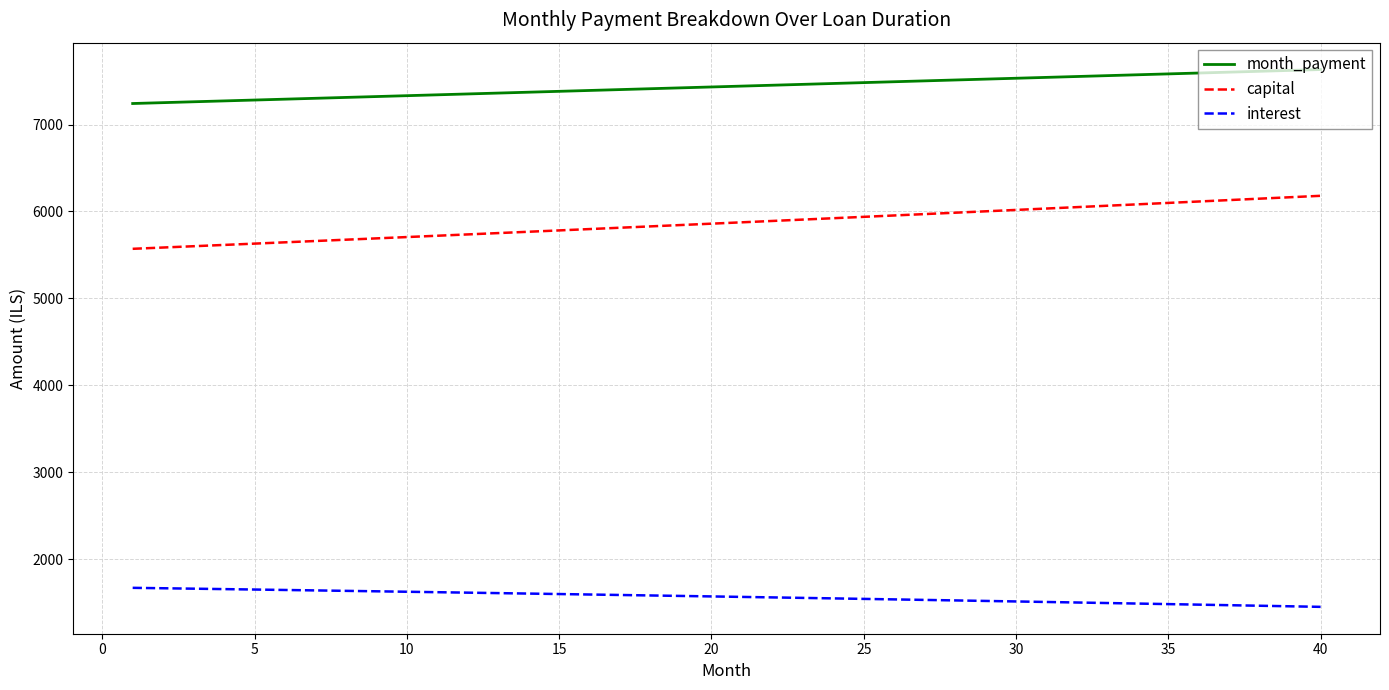

Rank the series by their maximum value, from highest to lowest.

month_payment, capital, interest